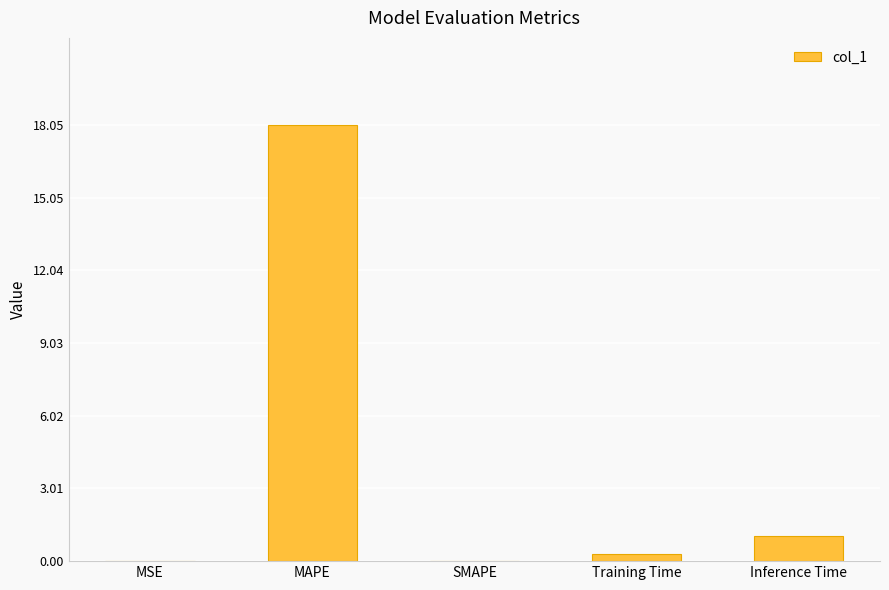

What is the average value?

3.9